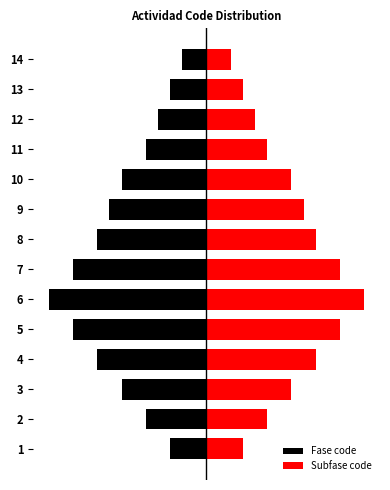

What is the difference between the Fase code values at 11 and 7?

6